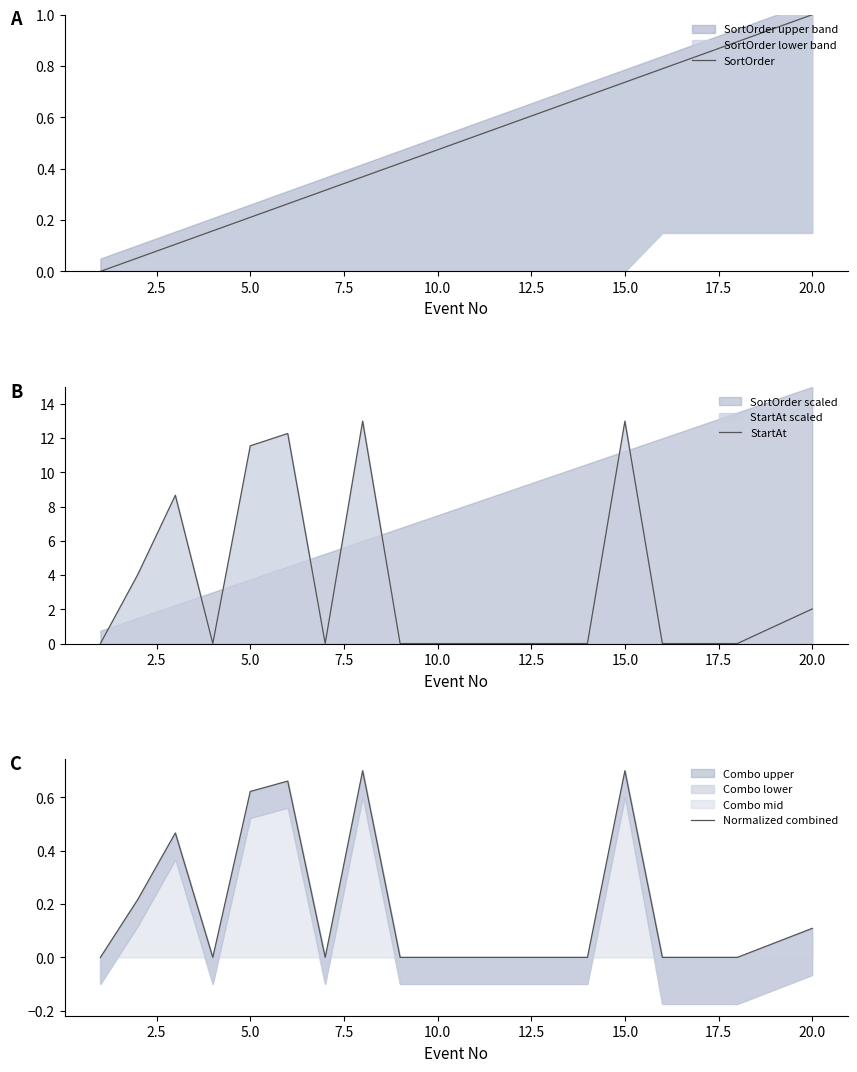

The value of StartAt at 15.0 is 13.0. True or false?

True